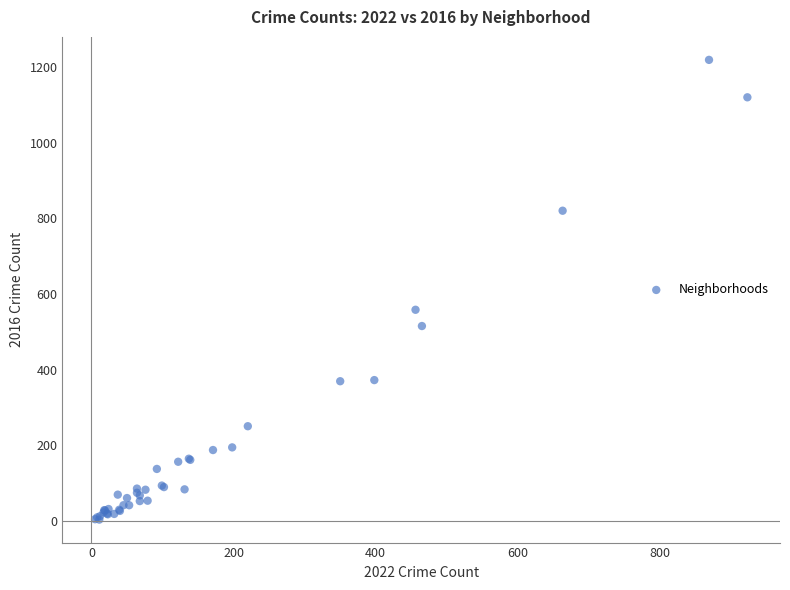

What Y value in the scatter plot is closest to 611?

558